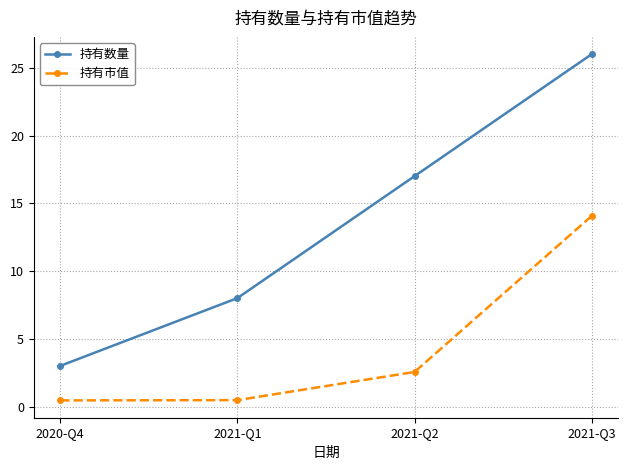

What is the difference between the maximum and minimum values in the 持有市值 series?

13.6